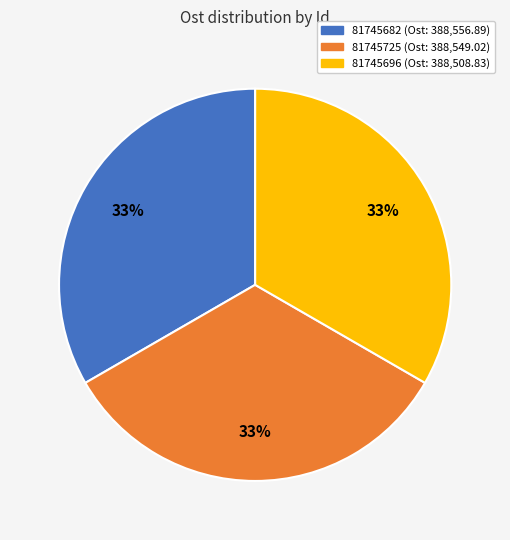

Combined, do 81745696 and 81745682 account for over 50%?

Yes